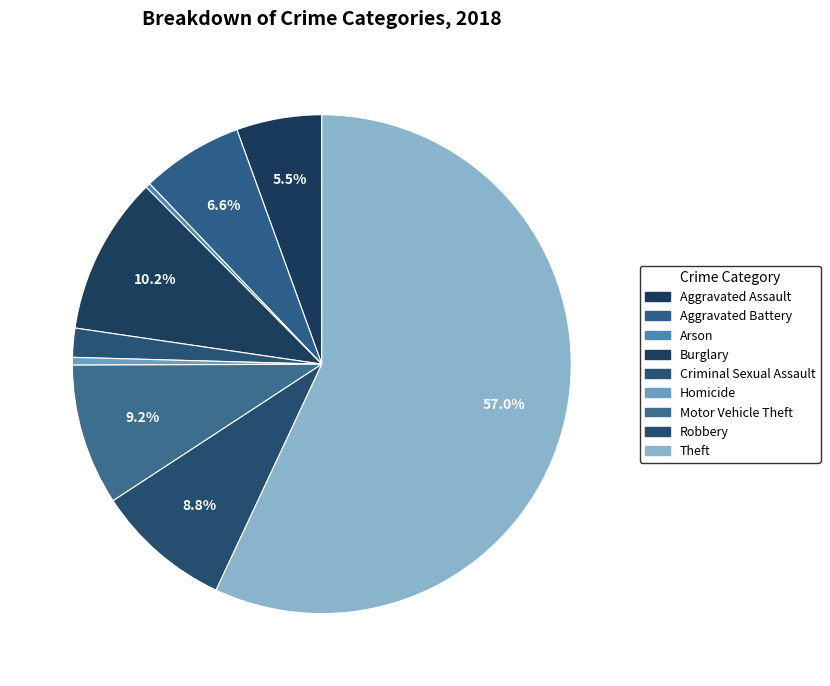

How many slices are in this pie chart?

9